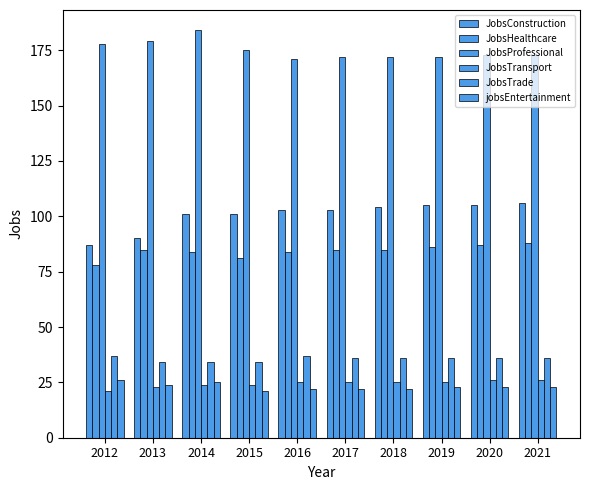

What is the approximate value of JobsConstruction at 2013?

90